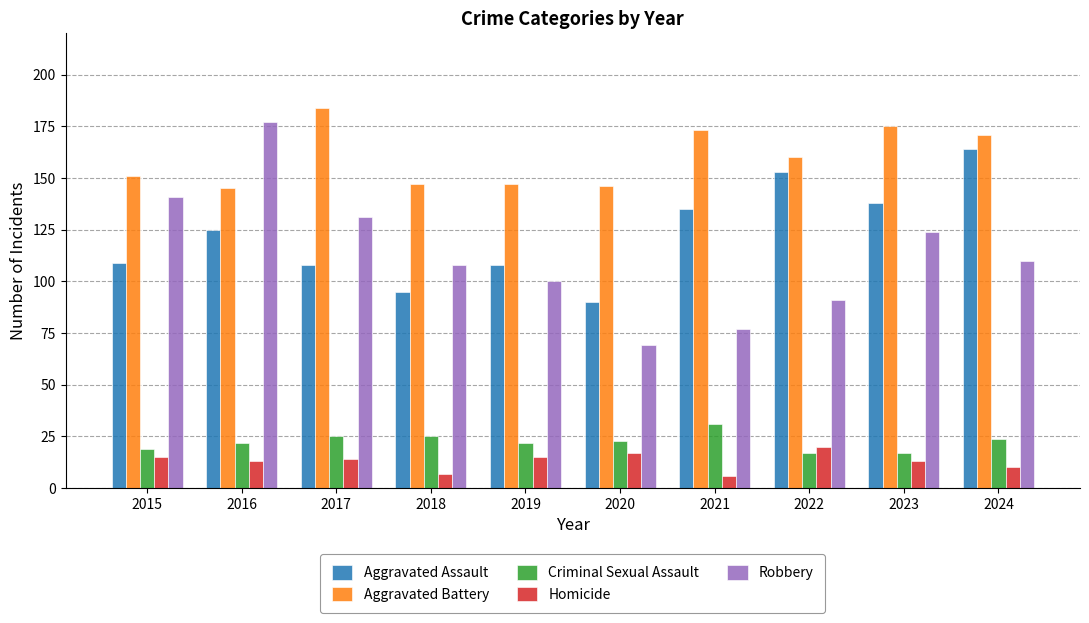

What is the value of the Aggravated Assault bar at the 4th from the left?

95